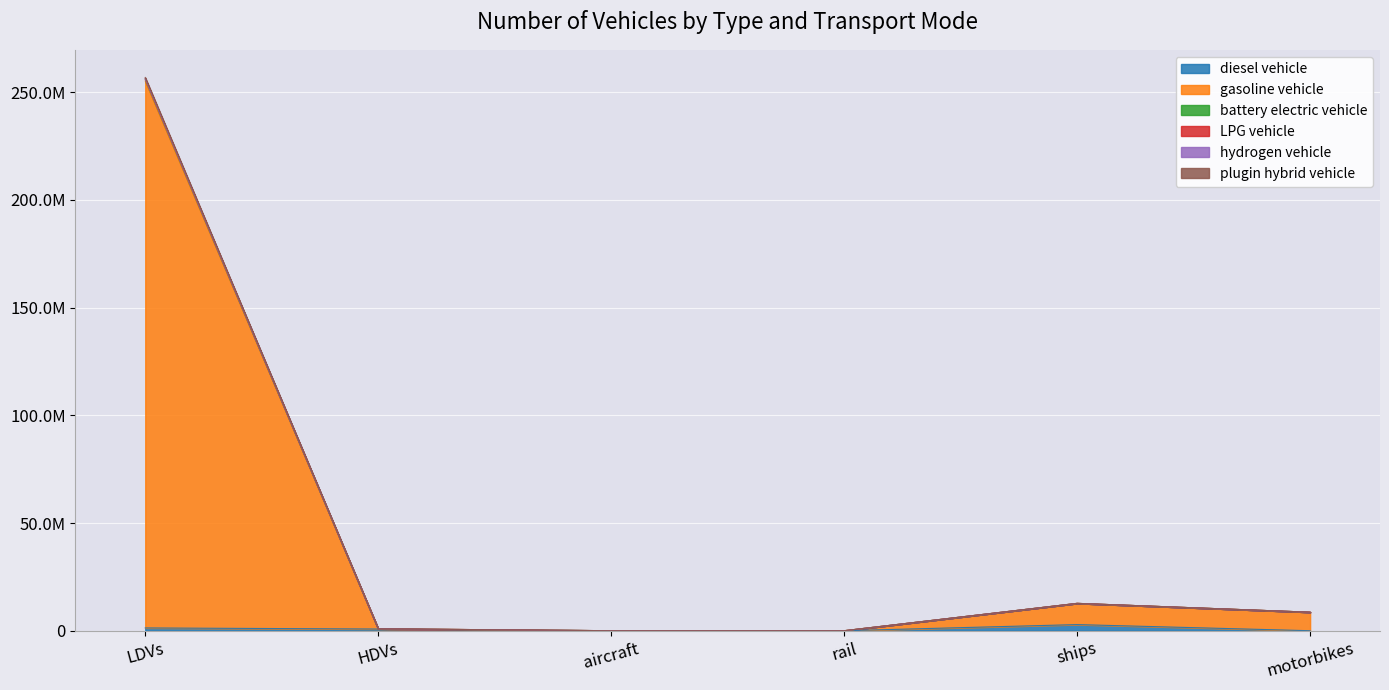

What is the difference between the second highest and second lowest values in the diesel vehicle series?

1292259.9